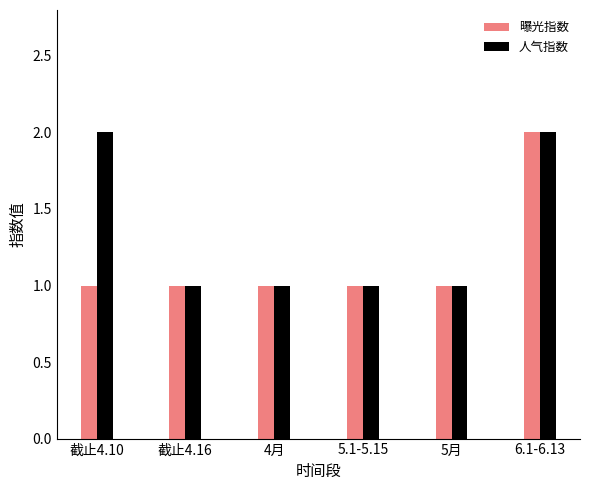

How many bars are there in each group?

2